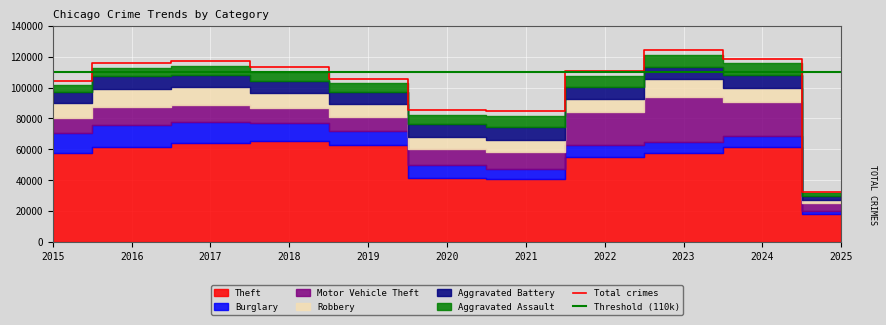

At which category is the sum across all series the highest?

2023